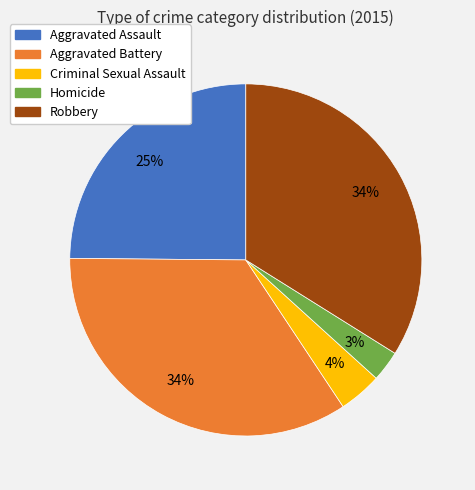

What is the smallest slice in the pie chart?

Homicide